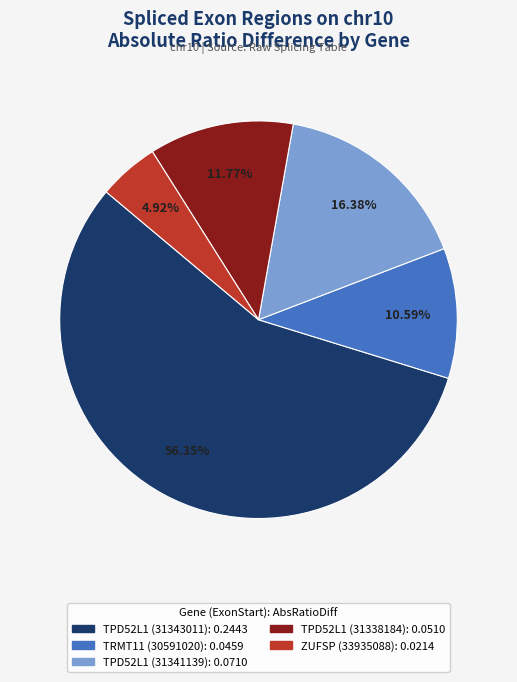

Which has a higher value, TPD52L1 (31343011) or TRMT11 (30591020)?

TPD52L1 (31343011)